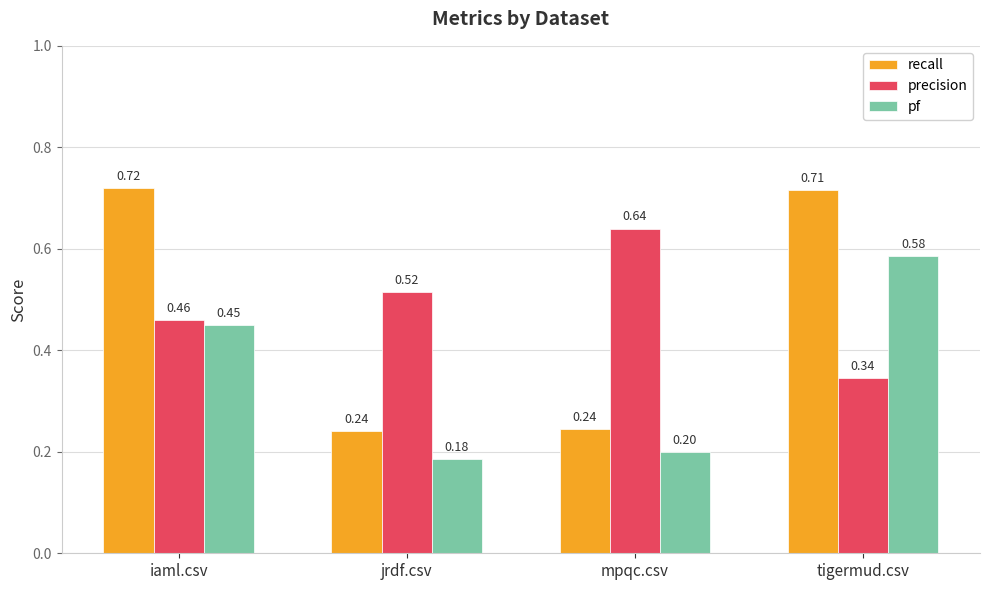

Rank the series by their maximum value, from lowest to highest.

pf, precision, recall